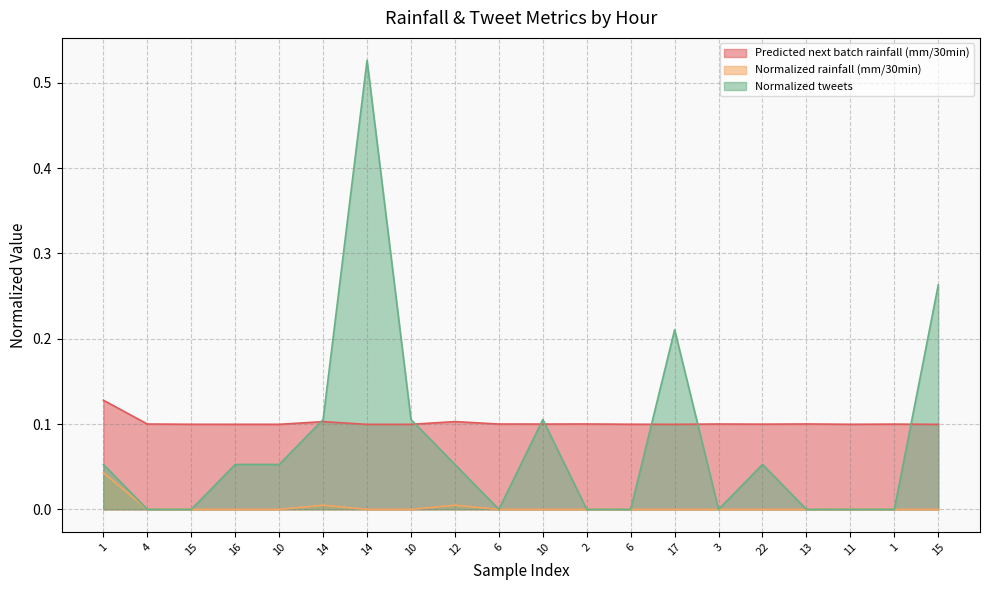

Reading right to left, list all the values displayed in this chart.

Predicted next batch rainfall (mm/30min): 0.1	0.1	0.1	0.1	0.1	0.1	0.1	0.1	0.1	0.1	0.1	0.1	0.1	0.1	0.1	0.1	0.1	0.1	0.1	0.1
Normalized rainfall (mm/30min): 0.0	0.0	0.0	0.0	0.0	0.0	0.0	0.0	0.0	0.0	0.0	0.0	0.0	0.0	0.0	0.0	0.0	0.0	0.0	0.0
Normalized tweets: 0.3	0.0	0.0	0.0	0.1	0.0	0.2	0.0	0.0	0.1	0.0	0.1	0.1	0.5	0.1	0.1	0.1	0.0	0.0	0.1